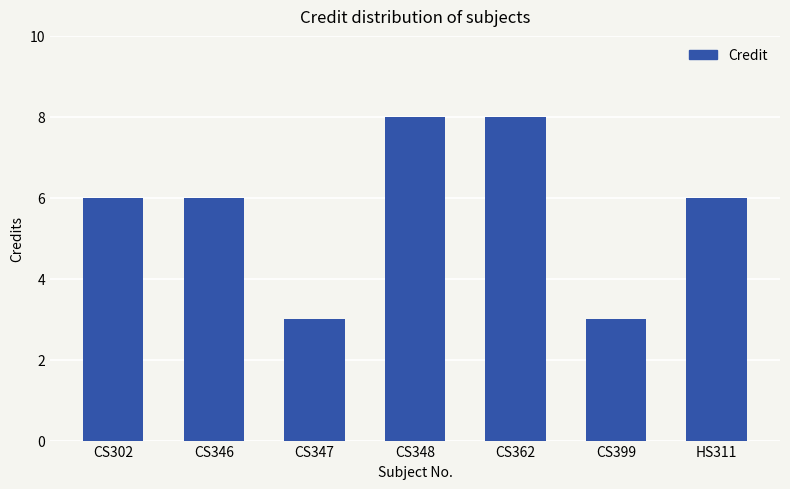

Reading left to right, extract all data points from this chart.

6	6	3	8	8	3	6